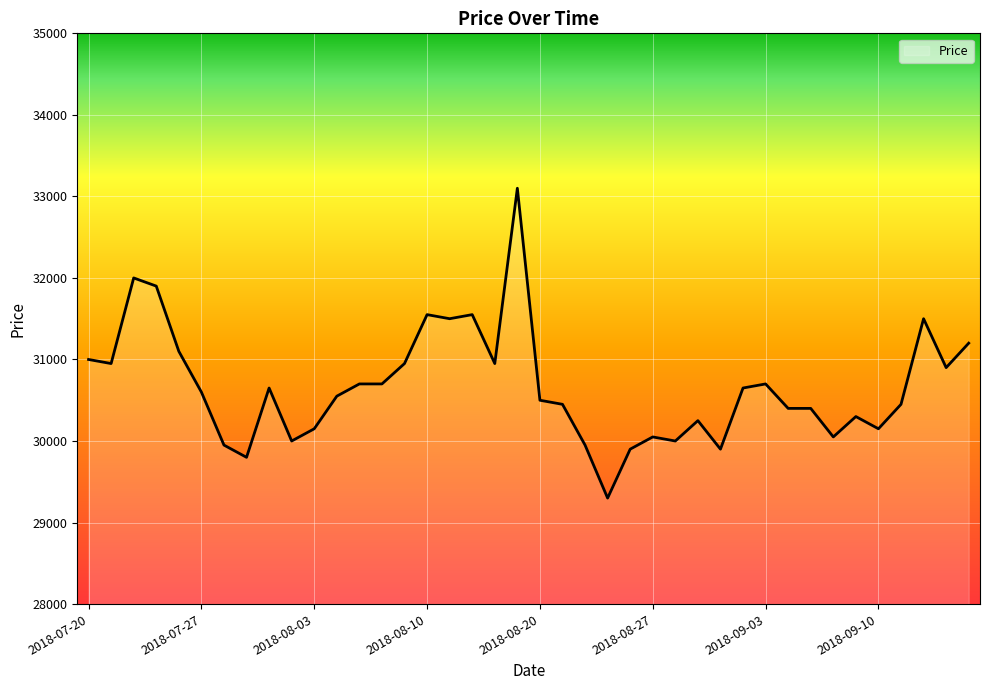

How many lines are shown in the chart?

1